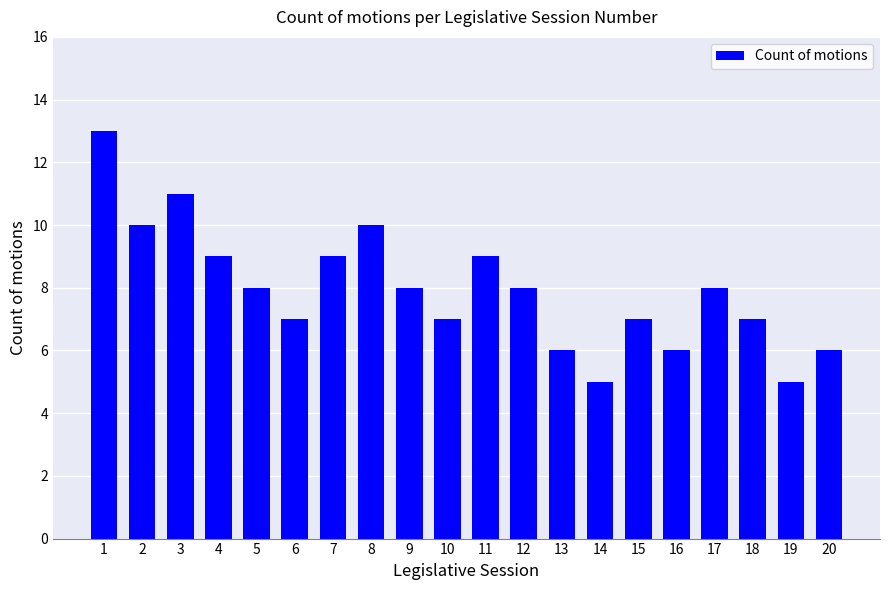

Between 3 and 16, which is larger?

3